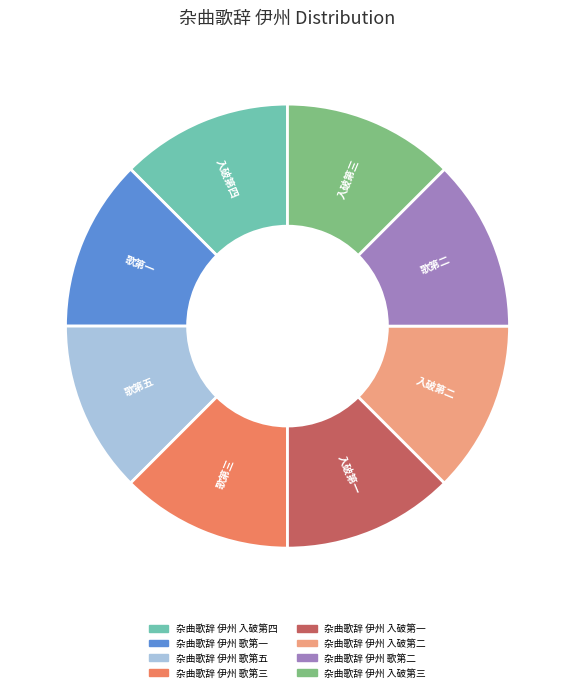

What is the ratio of the value at 杂曲歌辞 伊州 入破第三 to the value at 杂曲歌辞 伊州 入破第四?

1.0